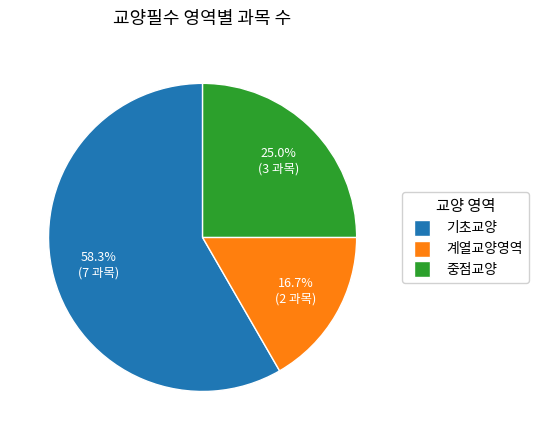

What percentage do 중점교양 and 계열교양영역 together represent?

41.7%